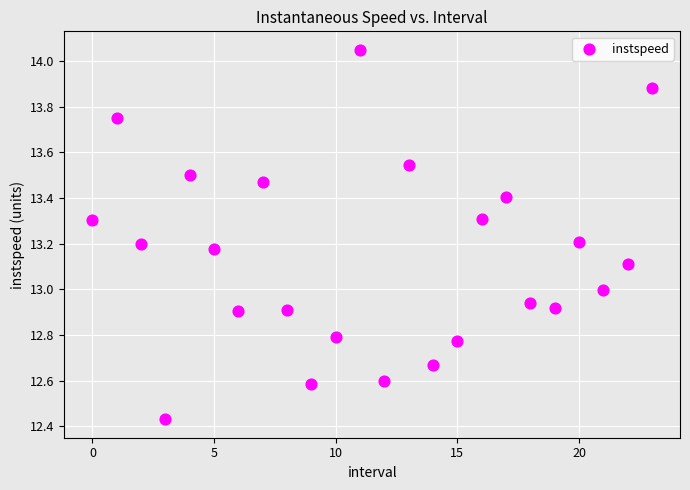

What is the range of Y values (max minus min)?

1.6